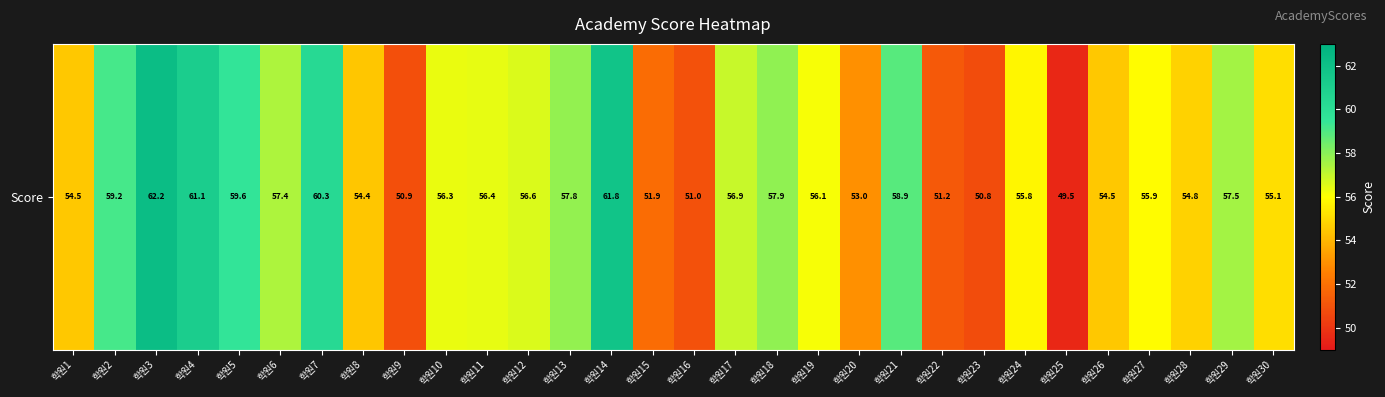

List the labels in order of value, smallest first.

학원25, 학원23, 학원9, 학원16, 학원22, 학원15, 학원20, 학원8, 학원1, 학원26, 학원28, 학원30, 학원24, 학원27, 학원19, 학원10, 학원11, 학원12, 학원17, 학원6, 학원29, 학원13, 학원18, 학원21, 학원2, 학원5, 학원7, 학원4, 학원14, 학원3